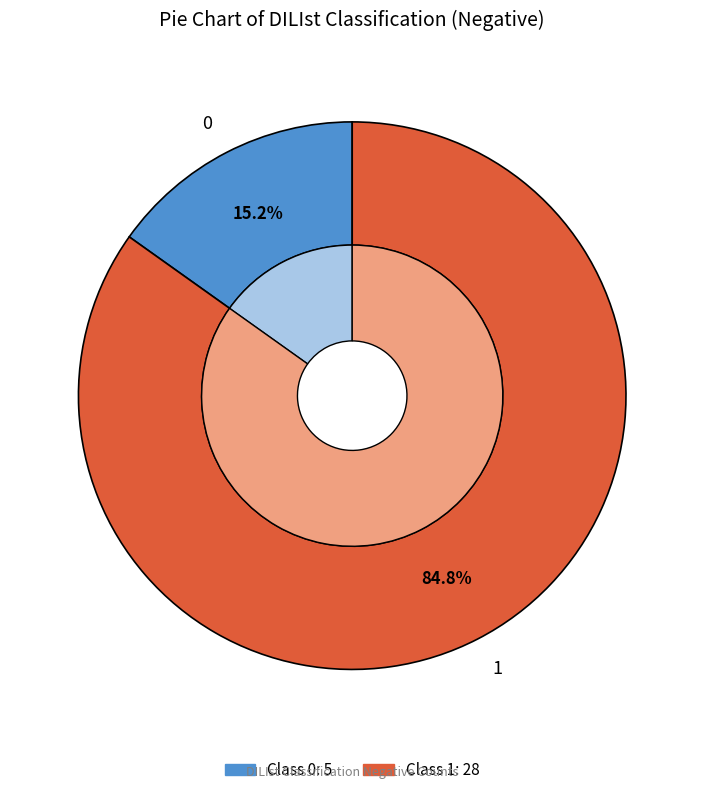

Between 1 and 0, which is larger?

1